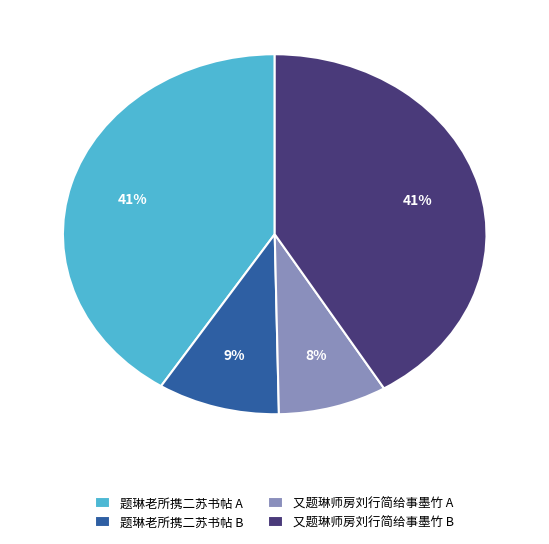

How many slices are in this pie chart?

4